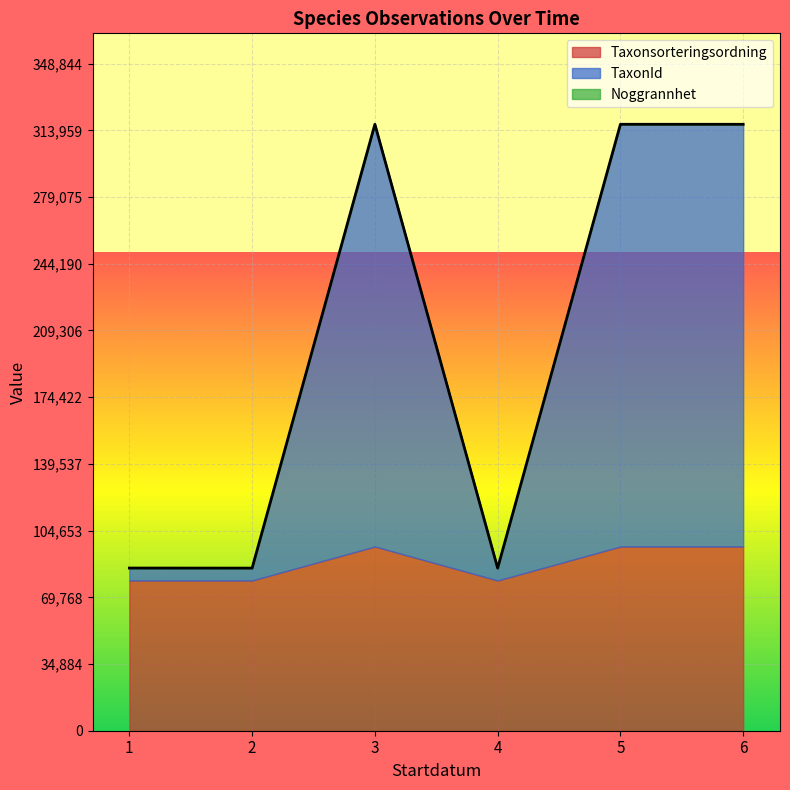

What is the total value across all series at 2021-10-14?

85068